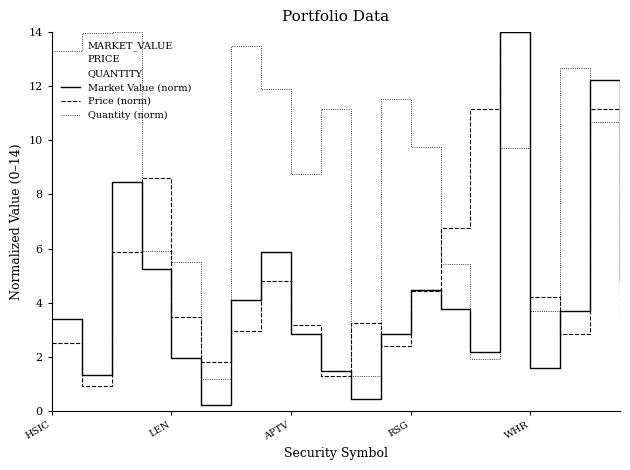

How many data points does each series have?

20